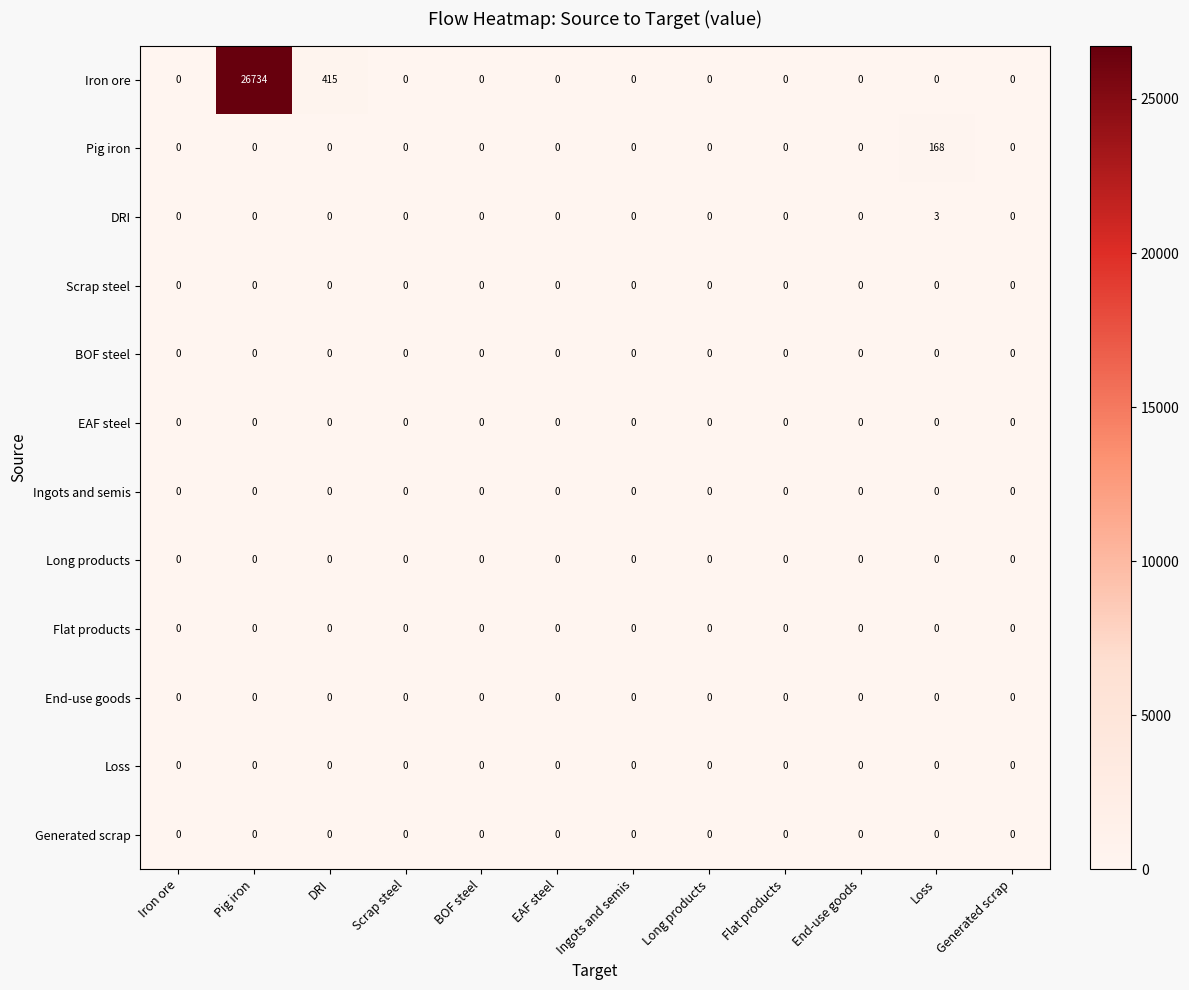

Which series has the largest total across all categories?

Iron ore